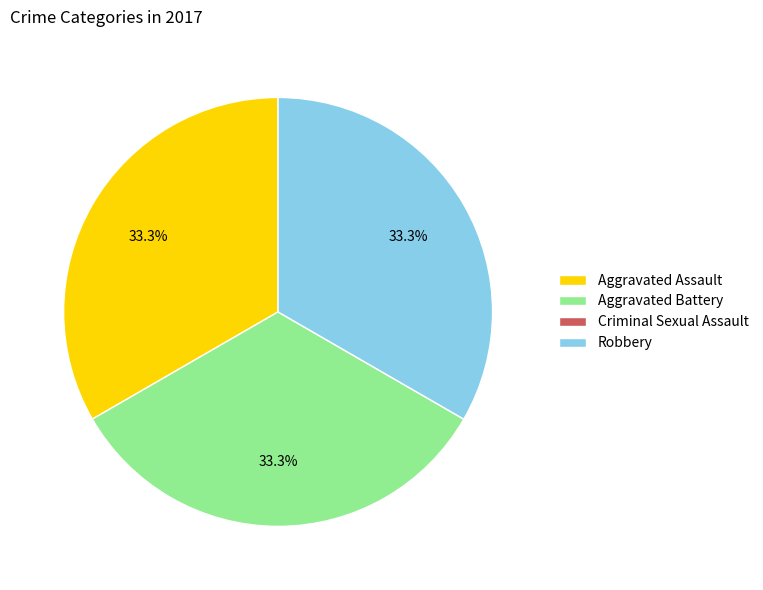

True or false: Aggravated Assault accounts for 33% of the total.

True